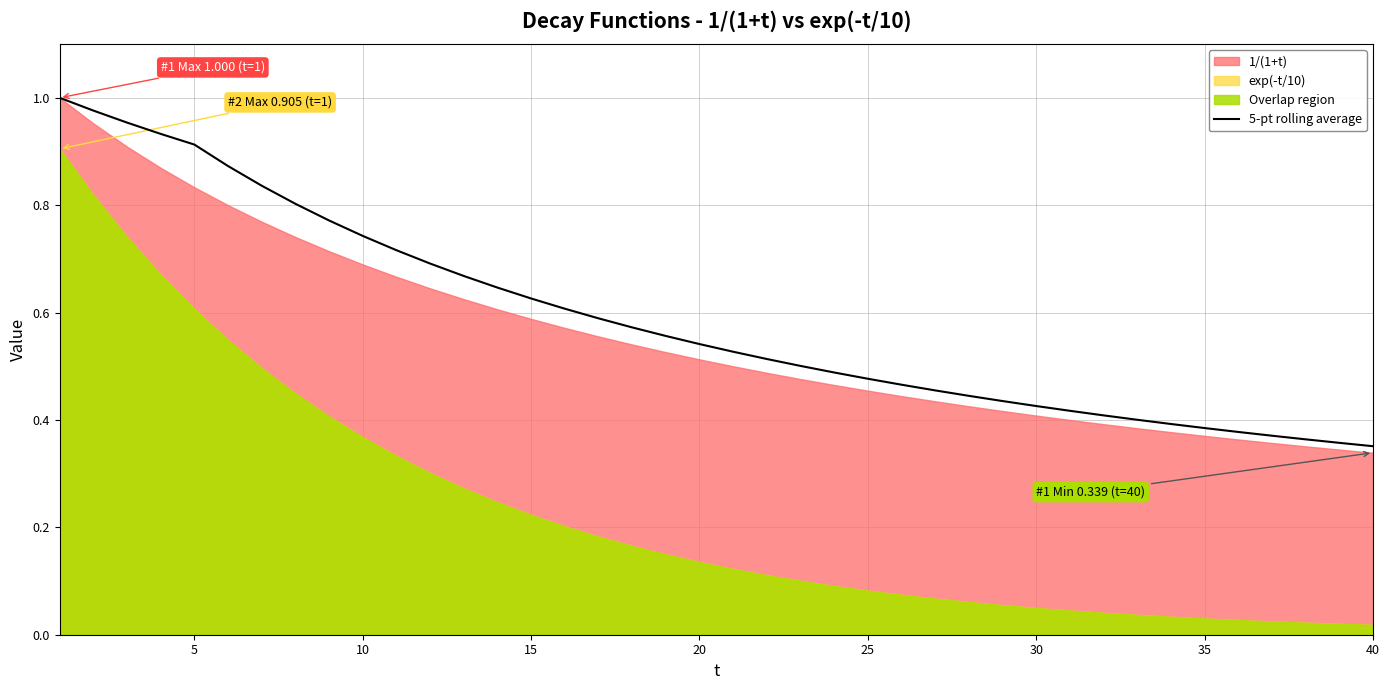

True or false: the data shows 0.4 at 5.

False